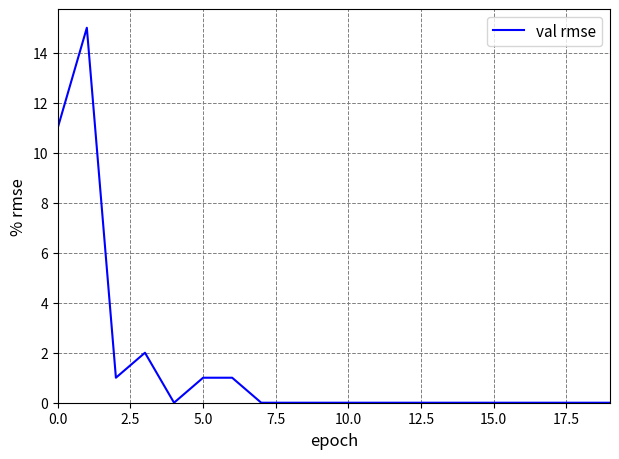

What is the greatest value displayed?

15